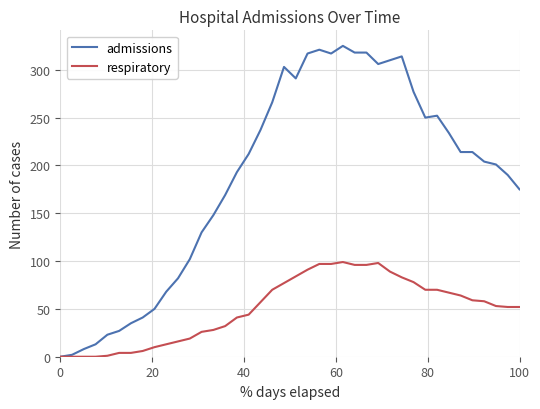

What is the highest value of the admissions series?

325